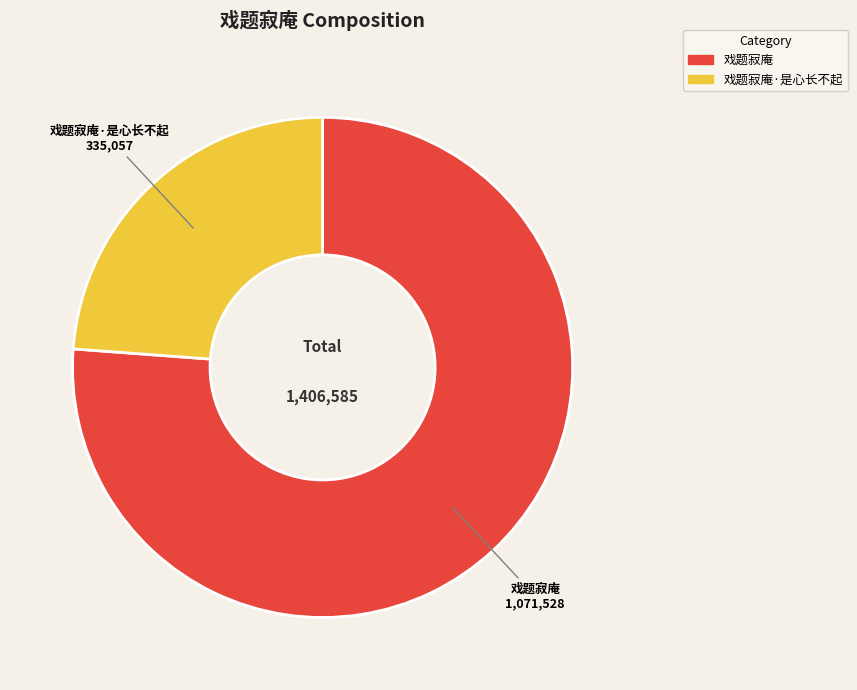

Is there a majority slice in this chart?

Yes